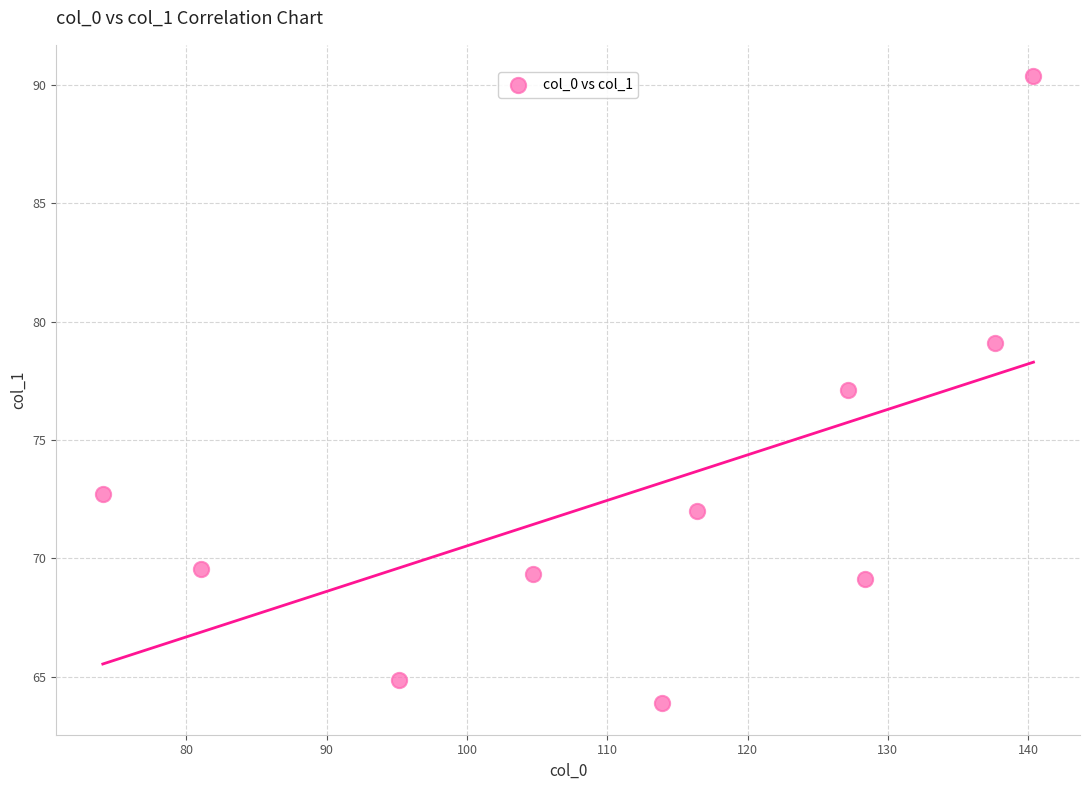

What is the range of Y values (max minus min)?

26.5